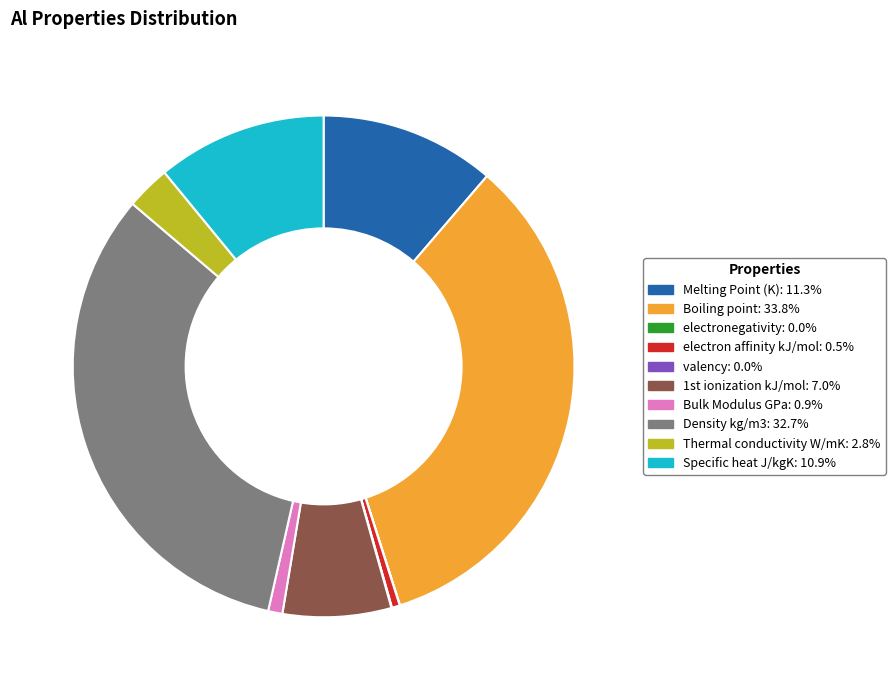

Is there any slice that represents more than half of the pie?

No